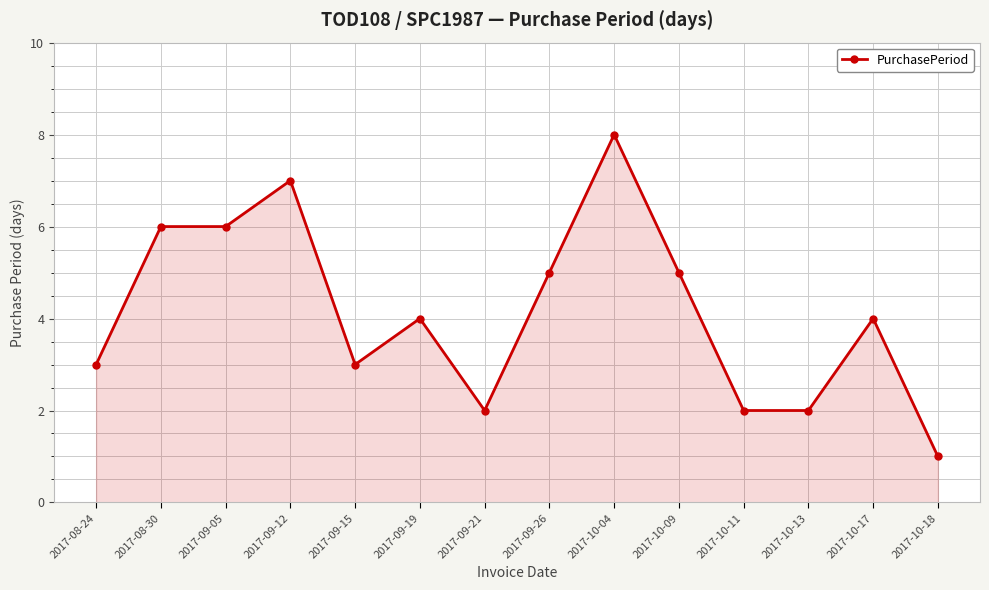

What is the average value?

4